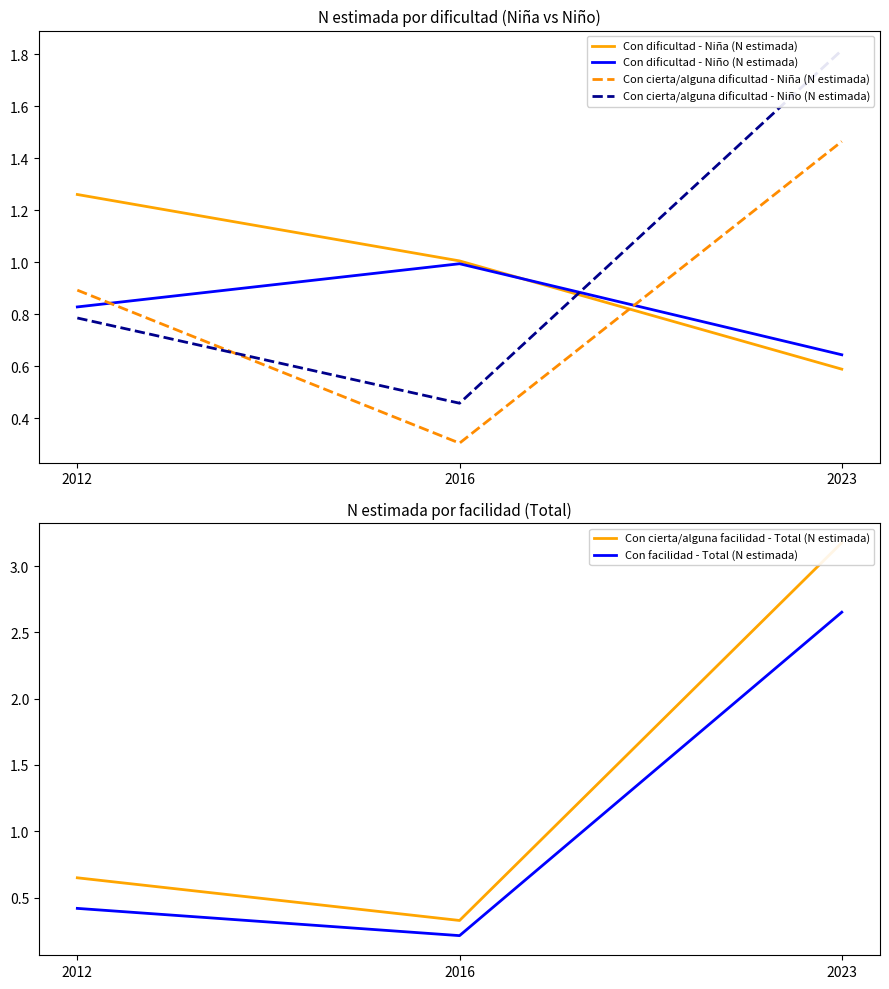

What is the sum of all Con dificultad - Niño (N estimada) values?

2.5